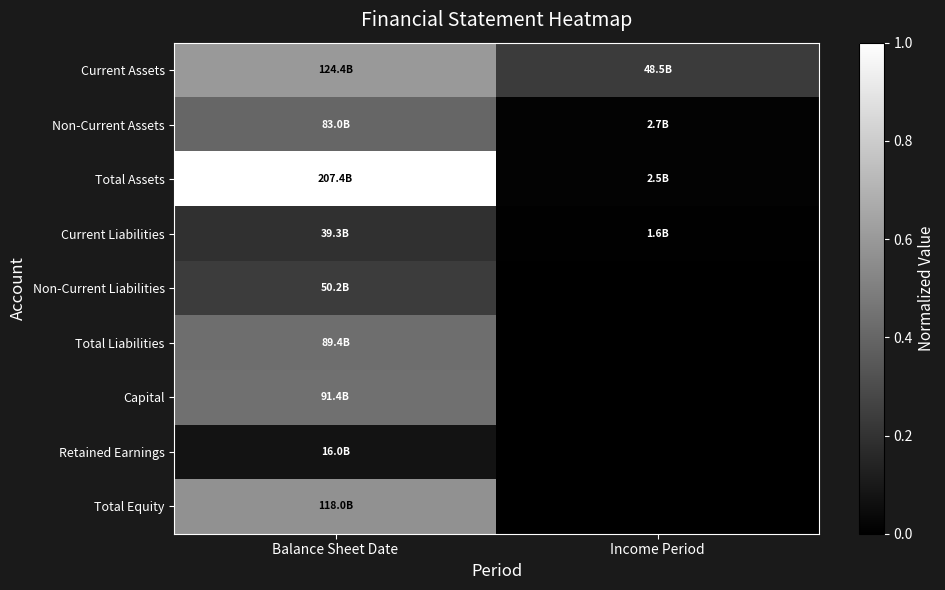

How many data points does each series have?

2